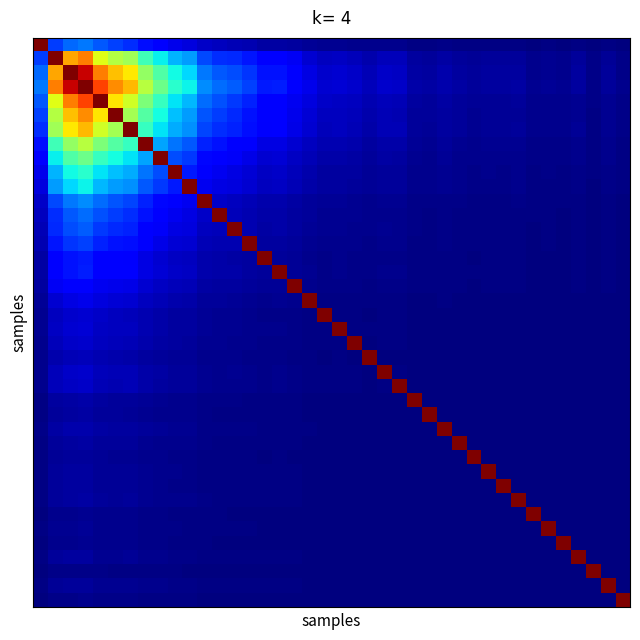

How many data points does each series have?

40